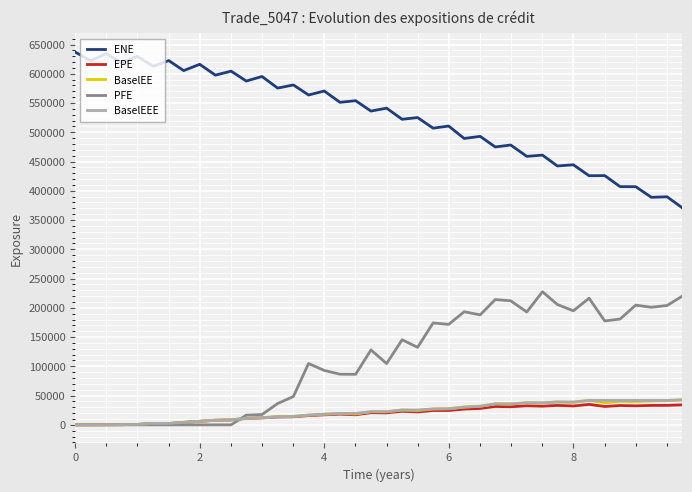

Which series has the largest total across all categories?

ENE